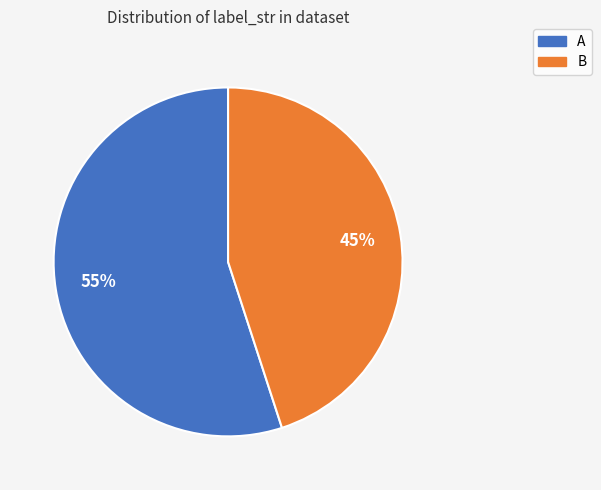

Is there any slice that represents more than half of the pie?

Yes